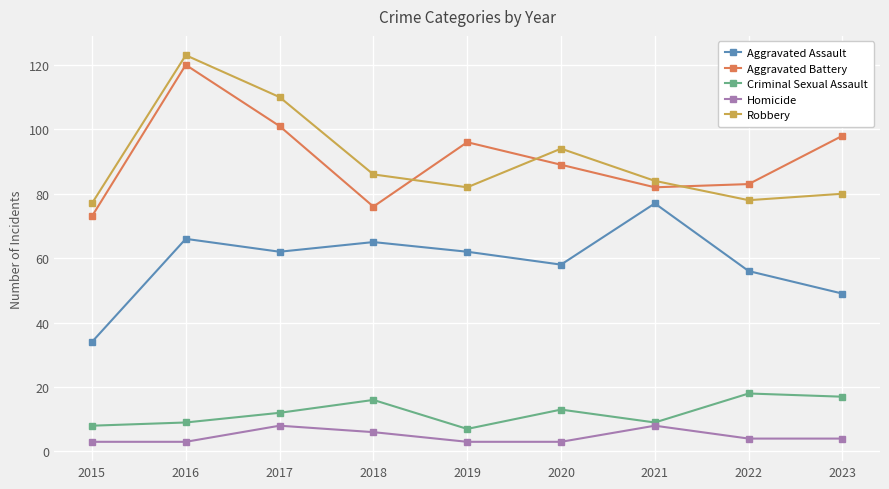

Reading left to right, what are all the values shown in this chart?

Aggravated Assault: 2015=34	2016=66	2017=62	2018=65	2019=62	2020=58	2021=77	2022=56	2023=49
Aggravated Battery: 2015=73	2016=120	2017=101	2018=76	2019=96	2020=89	2021=82	2022=83	2023=98
Criminal Sexual Assault: 2015=8	2016=9	2017=12	2018=16	2019=7	2020=13	2021=9	2022=18	2023=17
Homicide: 2015=3	2016=3	2017=8	2018=6	2019=3	2020=3	2021=8	2022=4	2023=4
Robbery: 2015=77	2016=123	2017=110	2018=86	2019=82	2020=94	2021=84	2022=78	2023=80